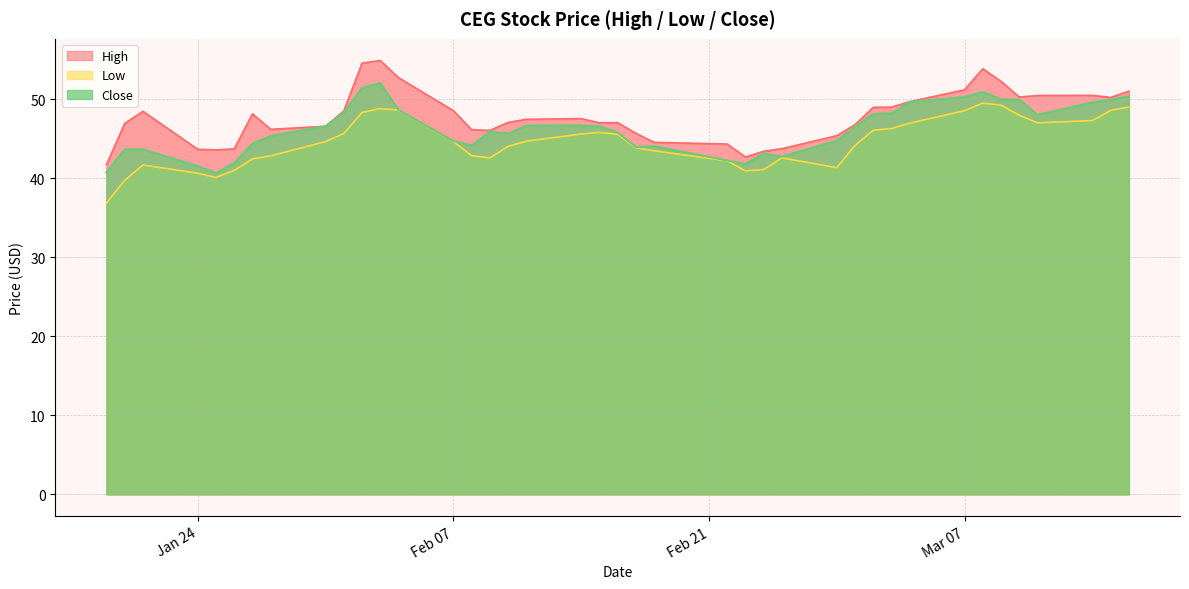

Reading left to right, what are all the values shown in this chart?

High: 41.7	46.9	48.5	43.7	43.6	43.7	48.2	46.2	46.6	48.5	54.6	54.9	52.7	48.6	46.2	46.0	47.1	47.5	47.6	47.0	47.0	45.7	44.5	44.3	42.7	43.4	43.7	45.4	46.8	49.0	49.0	49.7	51.2	53.9	52.3	50.3	50.5	50.5	50.2	51.0
Low: 36.9	39.7	41.7	40.6	40.1	41.0	42.5	42.8	44.6	45.7	48.3	48.8	48.6	44.6	42.9	42.6	44.0	44.7	45.6	45.8	45.6	43.9	43.5	42.2	40.9	41.1	42.6	41.3	44.2	46.1	46.3	47.0	48.6	49.5	49.3	48.0	47.0	47.3	48.6	49.0
Close: 40.8	43.7	43.7	41.5	40.7	41.9	44.4	45.4	46.6	48.3	51.4	52.0	48.7	44.7	44.2	45.9	45.7	46.7	46.7	46.6	45.8	44.0	44.1	42.3	41.8	43.2	42.8	44.8	46.5	48.2	48.2	49.7	50.3	50.9	50.0	50.0	48.0	49.6	49.9	50.4